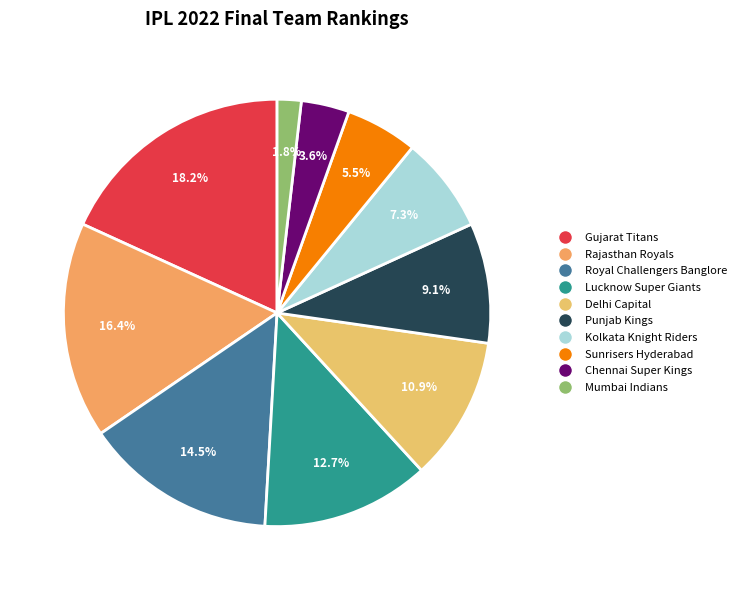

What percentage is the Delhi Capital slice, to the nearest percent?

11%